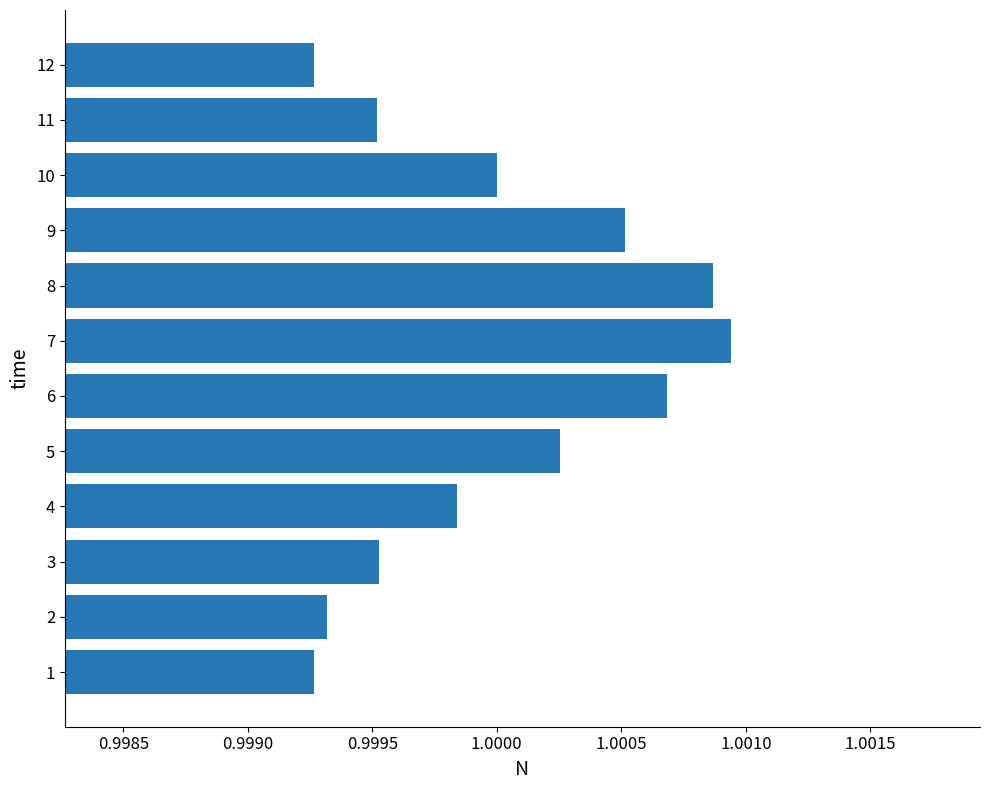

What is the sum of all values?

12.0